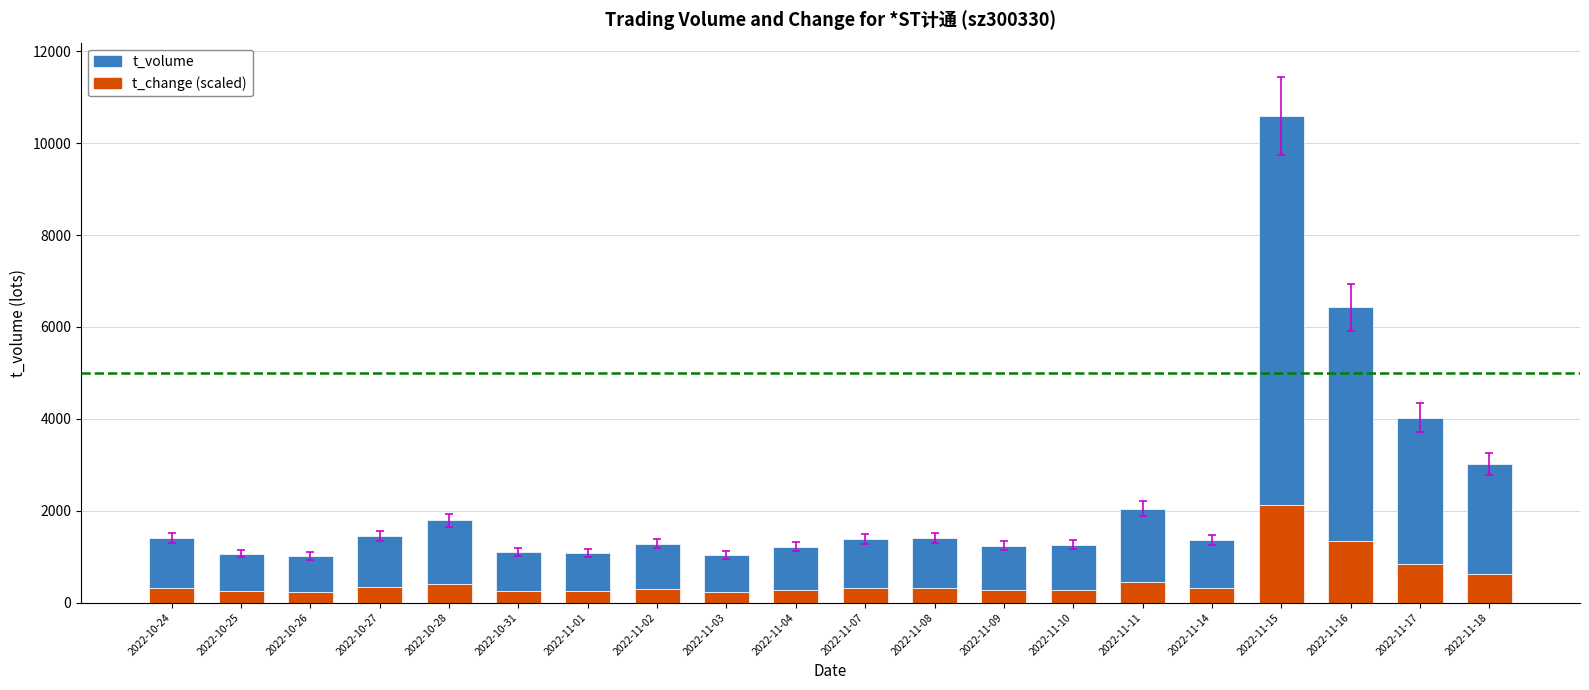

What is the total value across all series at 2022-11-02?

1281.0